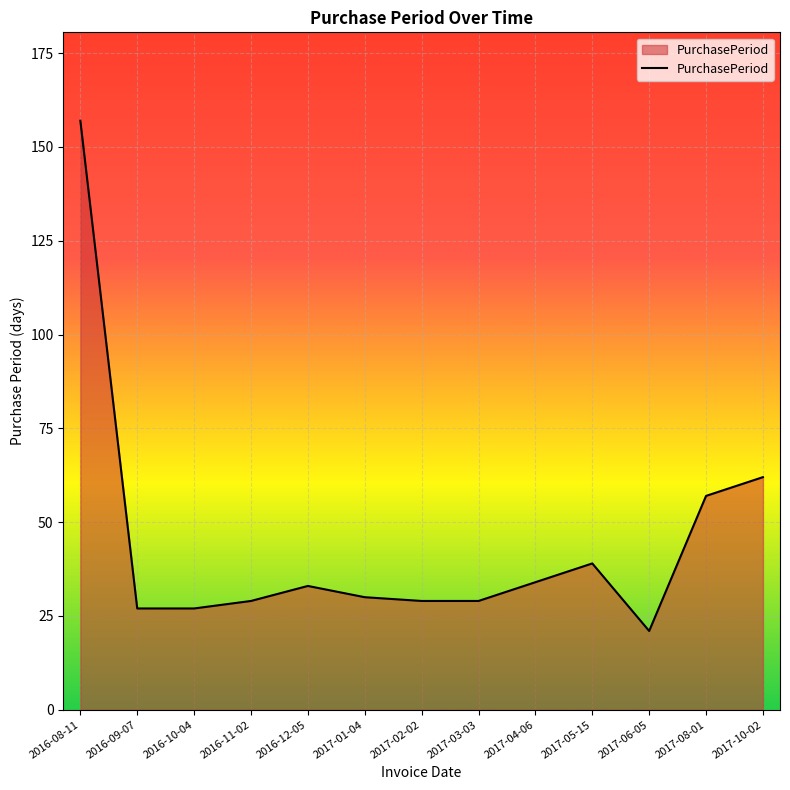

What is the maximum value shown in the chart?

157